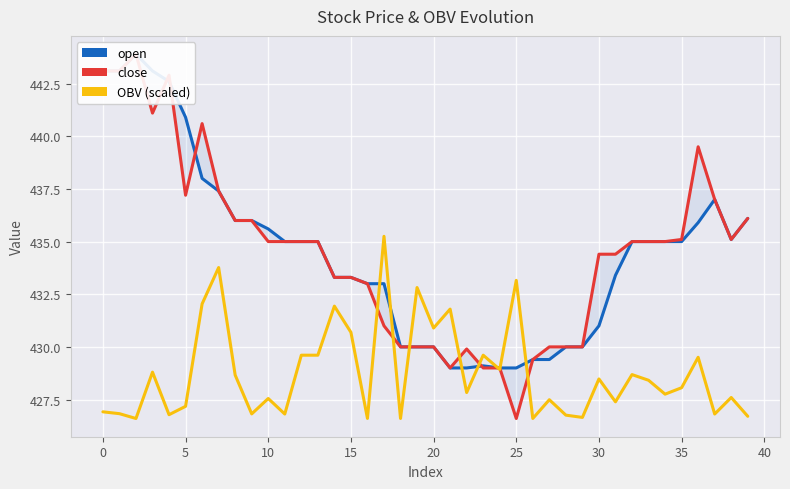

What is the average value of the open series?

434.5